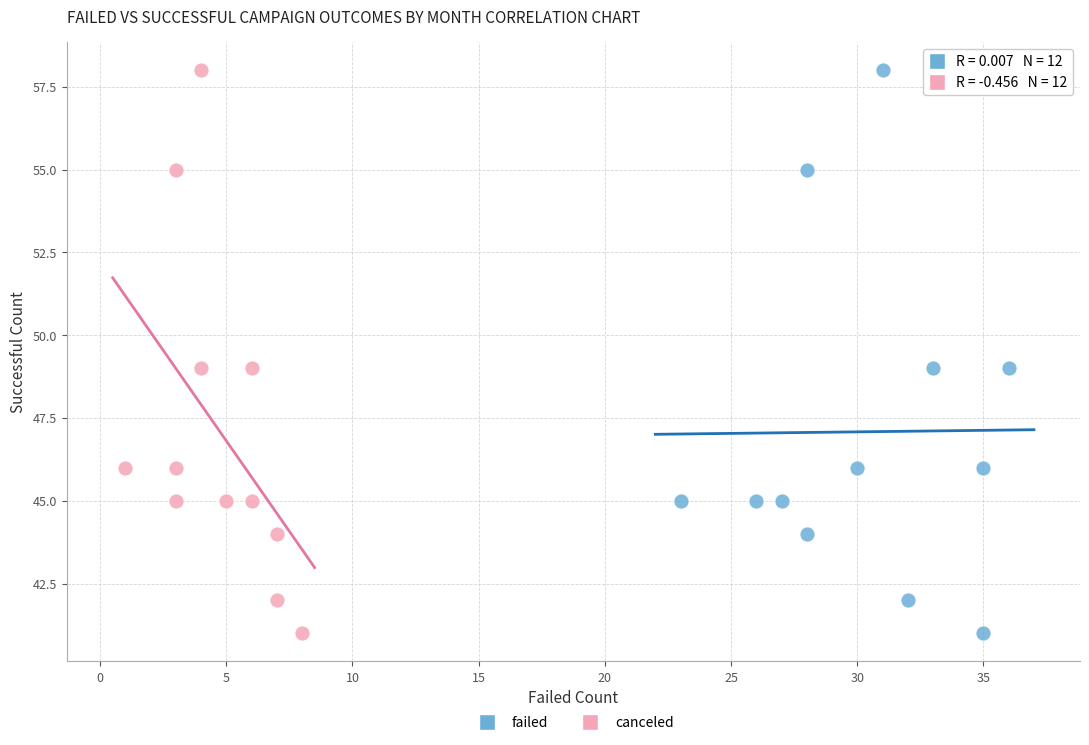

What are all the series names shown in the legend?

failed, canceled